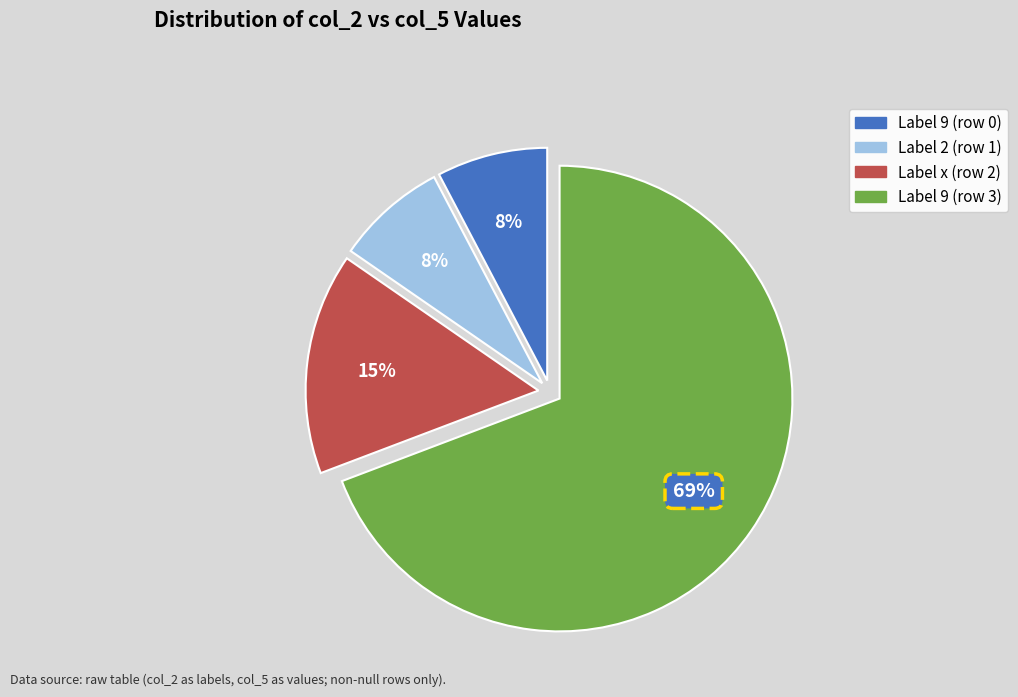

Is there a majority slice in this chart?

Yes